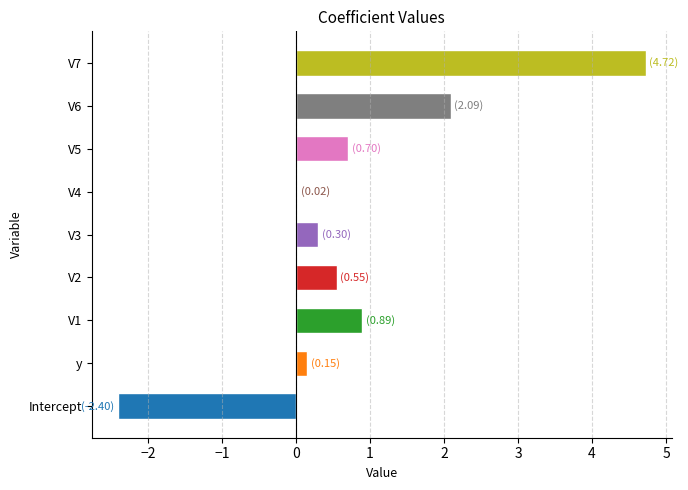

What is the sum of all values?

7.0